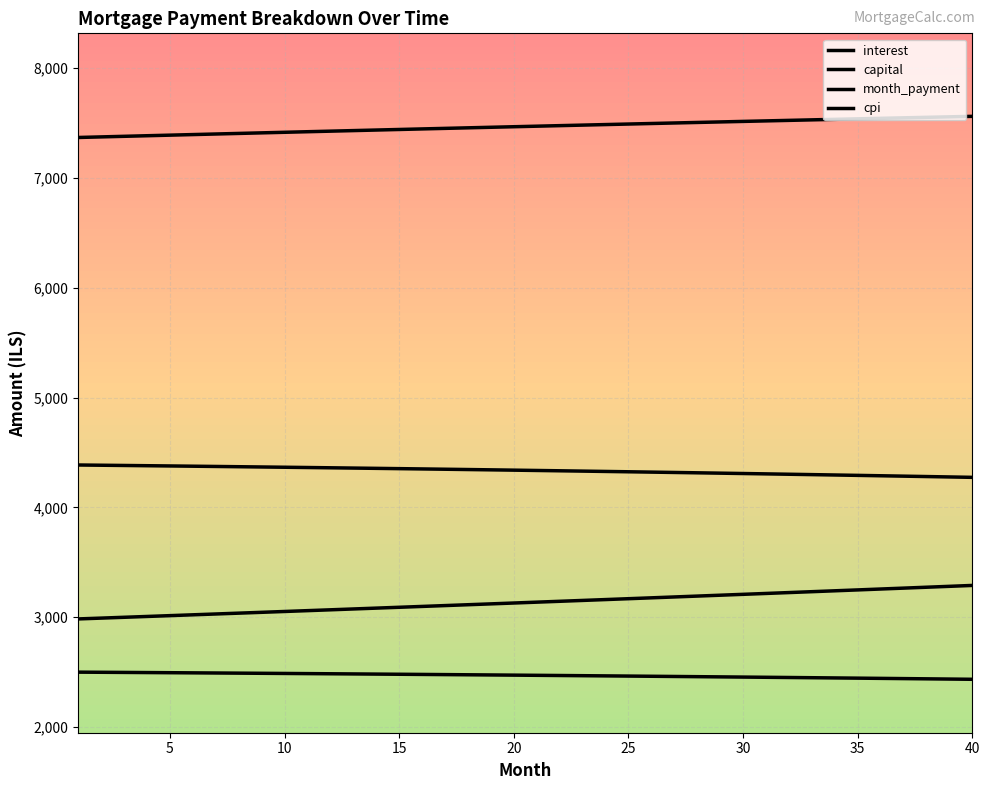

How many values in the capital series are below 3136?

20